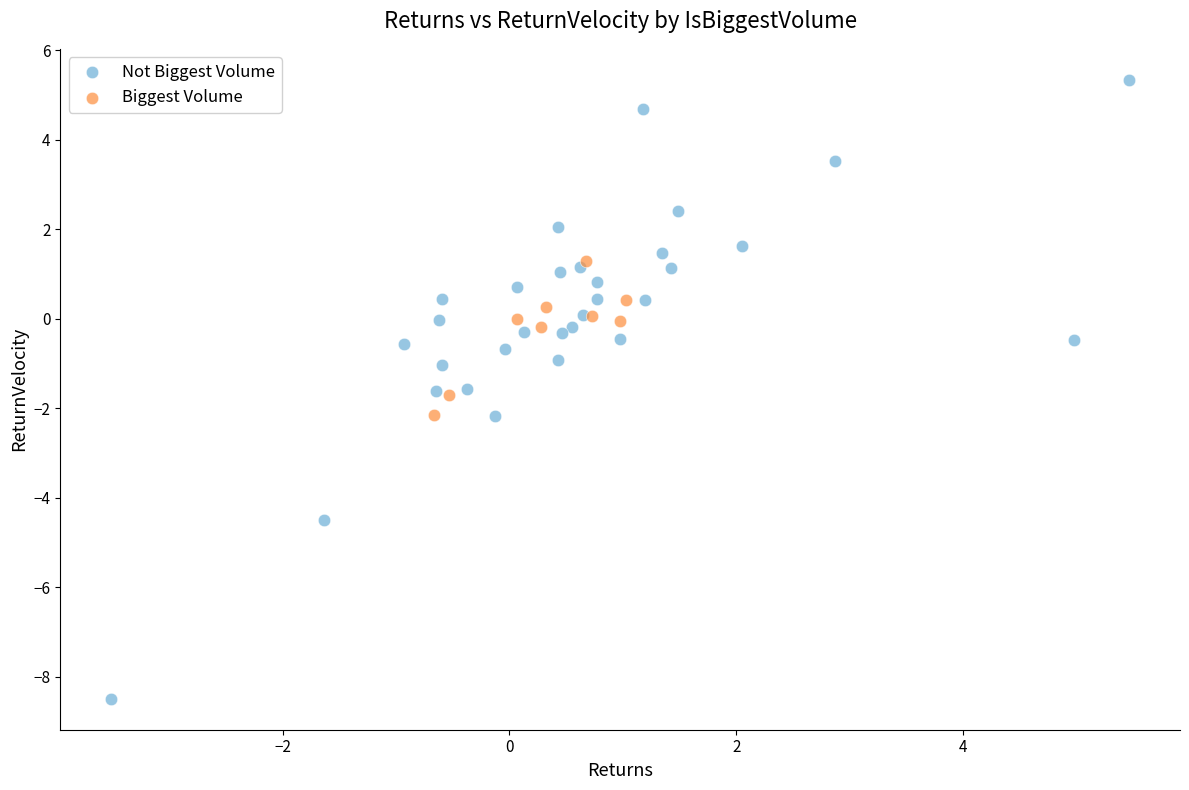

Which series contains the lowest Y value?

Not Biggest Volume